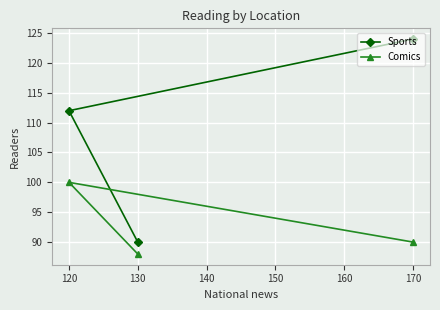

At how many categories does at least one series exceed 119?

1